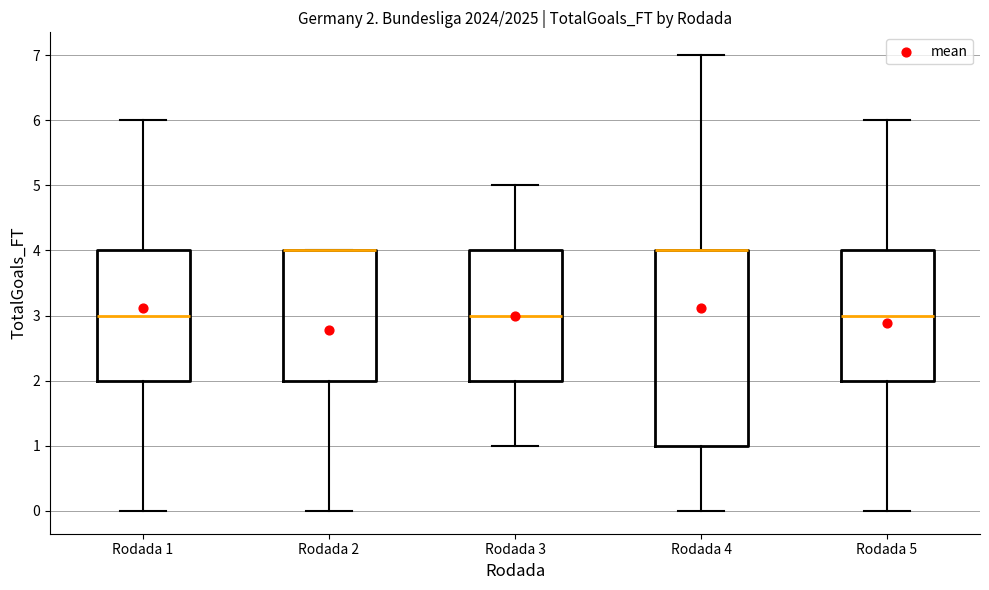

Which box is the tallest, from its lower edge to its upper edge?

Rodada 4